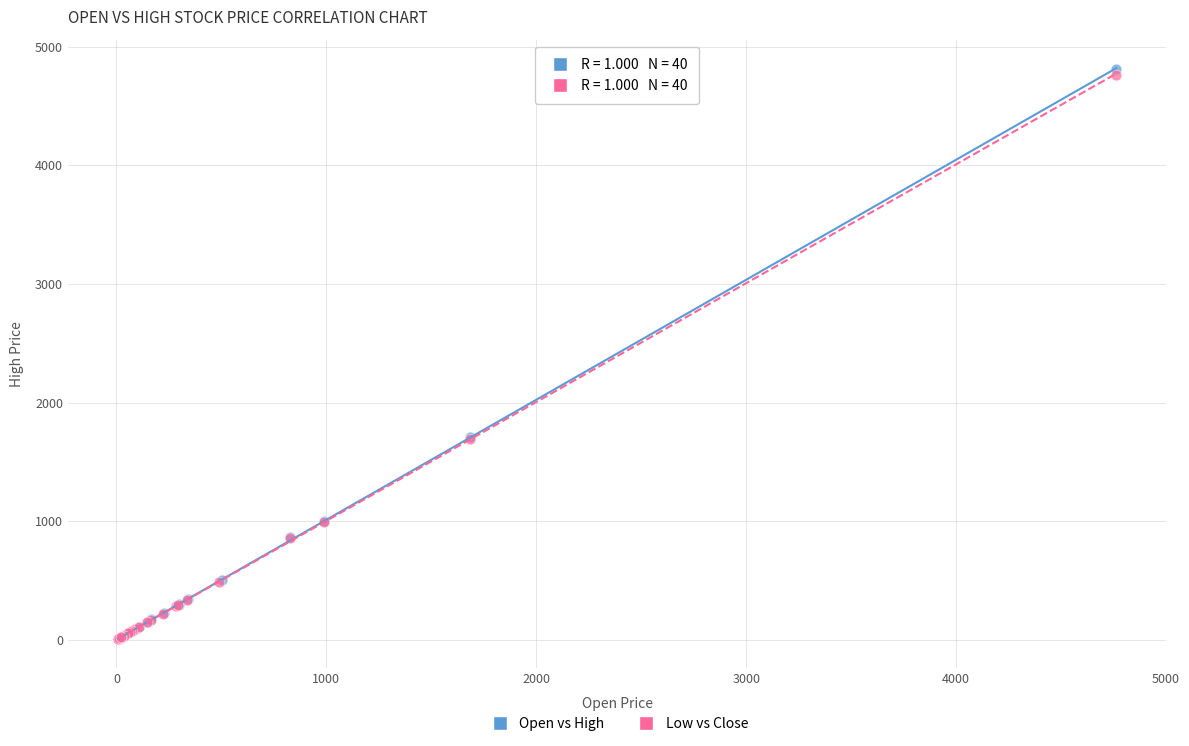

What are all the series names shown in the legend?

Open vs High, Low vs Close